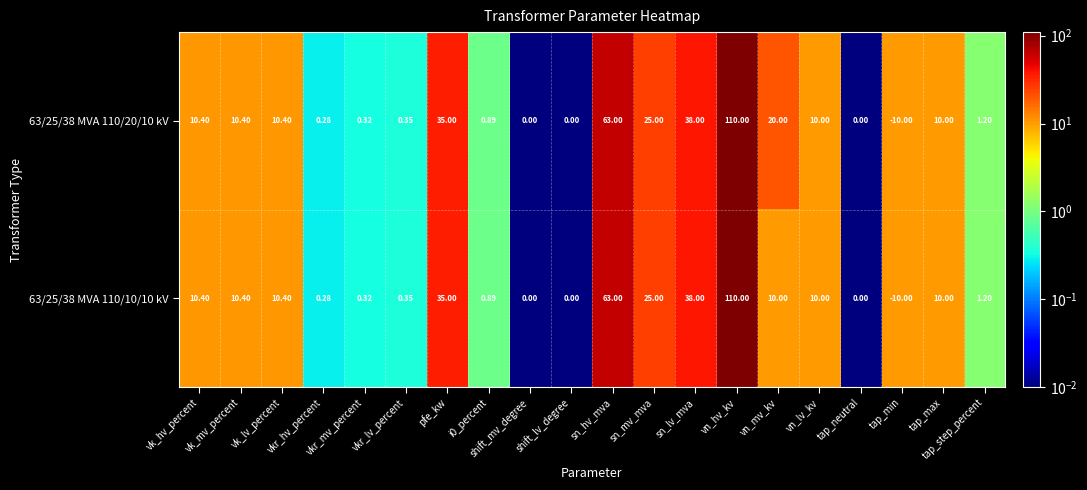

Reading left to right, list all the values displayed in this chart.

63/25/38 MVA 110/20/10 kV: vk_hv_percent=10.4	vk_mv_percent=10.4	vk_lv_percent=10.4	vkr_hv_percent=0.3	vkr_mv_percent=0.3	vkr_lv_percent=0.3	pfe_kw=35.0	i0_percent=0.9	shift_mv_degree=0.0	shift_lv_degree=0.0	sn_hv_mva=63.0	sn_mv_mva=25.0	sn_lv_mva=38.0	vn_hv_kv=110.0	vn_mv_kv=20.0	vn_lv_kv=10.0	tap_neutral=0.0	tap_min=-10.0	tap_max=10.0	tap_step_percent=1.2
63/25/38 MVA 110/10/10 kV: vk_hv_percent=10.4	vk_mv_percent=10.4	vk_lv_percent=10.4	vkr_hv_percent=0.3	vkr_mv_percent=0.3	vkr_lv_percent=0.3	pfe_kw=35.0	i0_percent=0.9	shift_mv_degree=0.0	shift_lv_degree=0.0	sn_hv_mva=63.0	sn_mv_mva=25.0	sn_lv_mva=38.0	vn_hv_kv=110.0	vn_mv_kv=10.0	vn_lv_kv=10.0	tap_neutral=0.0	tap_min=-10.0	tap_max=10.0	tap_step_percent=1.2